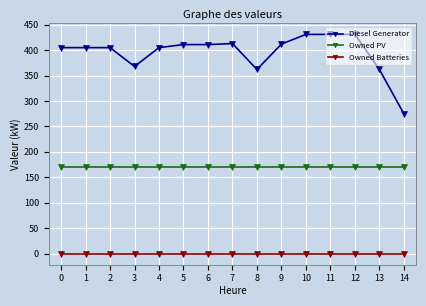

What is the value of the Owned PV point at the 3rd from the left?

171